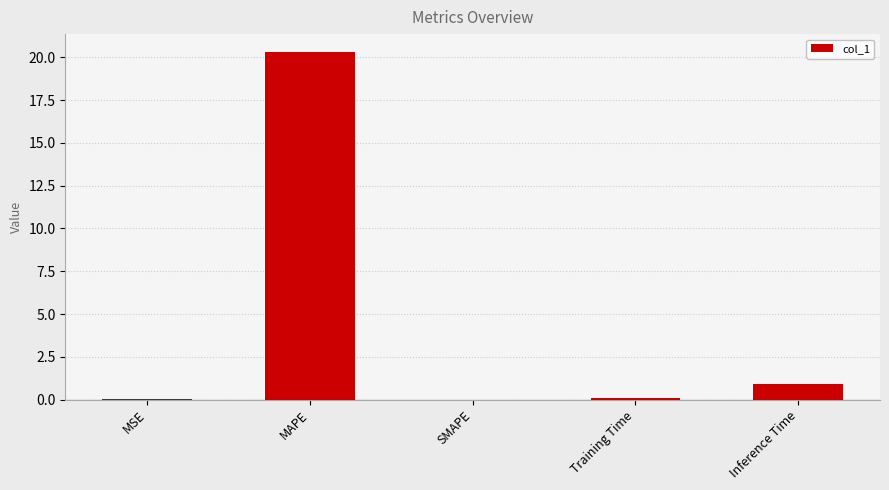

How many categories are shown in the chart?

5